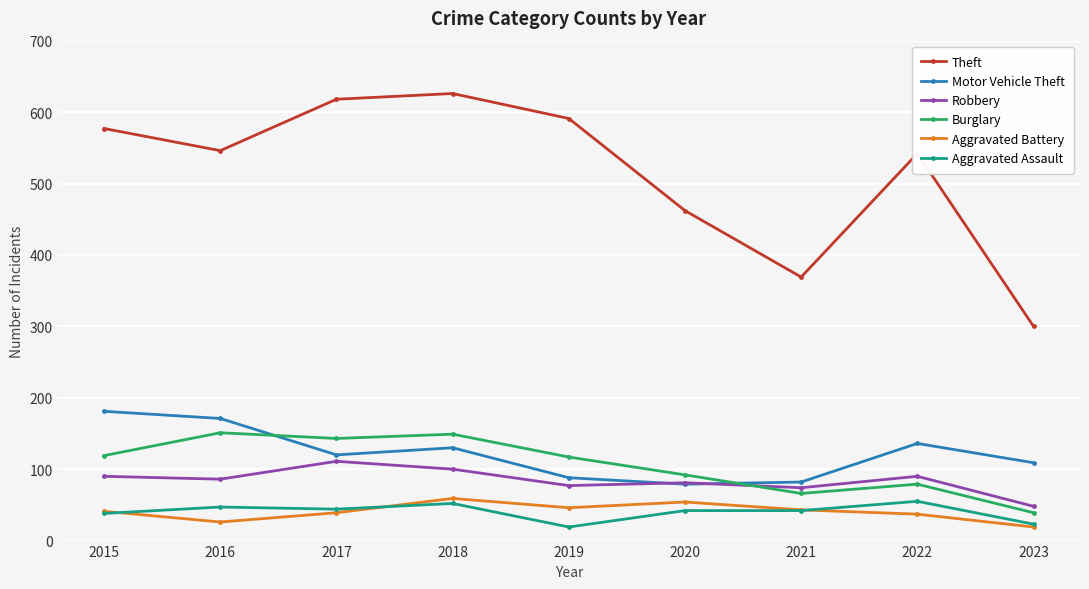

What is the spread (max minus min) of values at 2019?

572